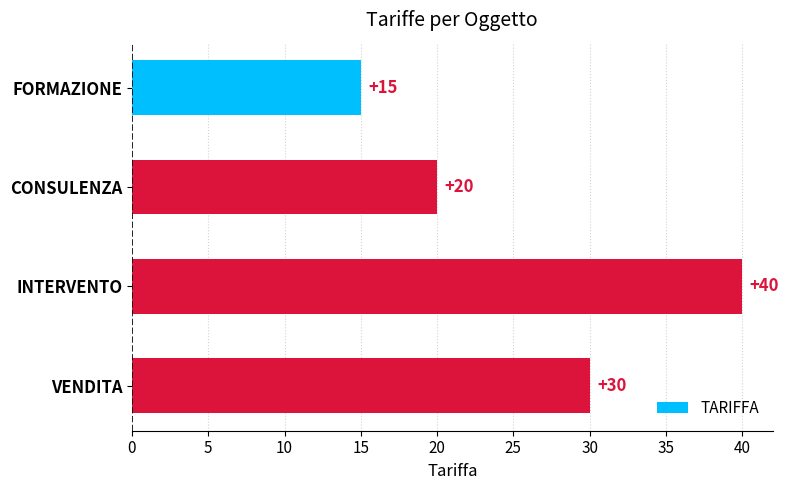

Does the chart contain stacked bars?

No